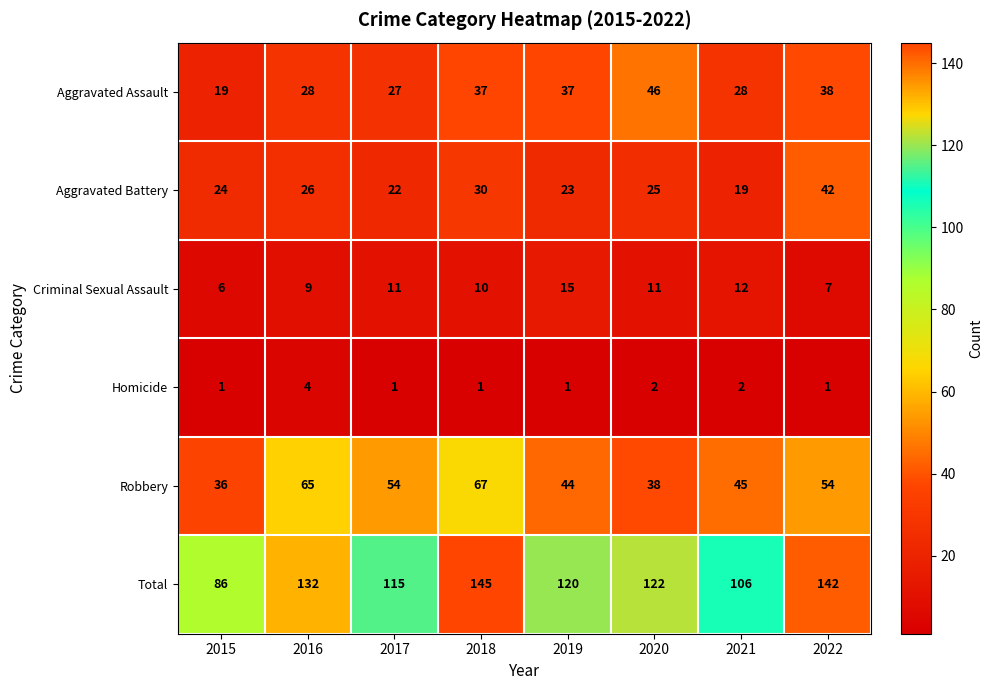

At 2015, list the series in order from largest to smallest.

Total, Robbery, Aggravated Battery, Aggravated Assault, Criminal Sexual Assault, Homicide